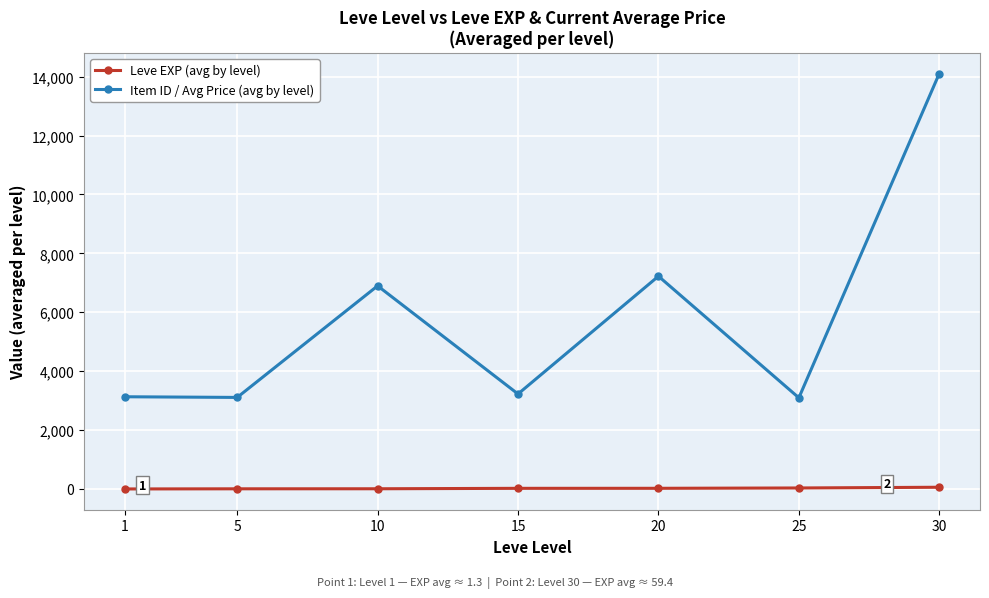

True or false: Item ID / Avg Price (avg by level) and Leve EXP (avg by level) intersect in this chart.

False